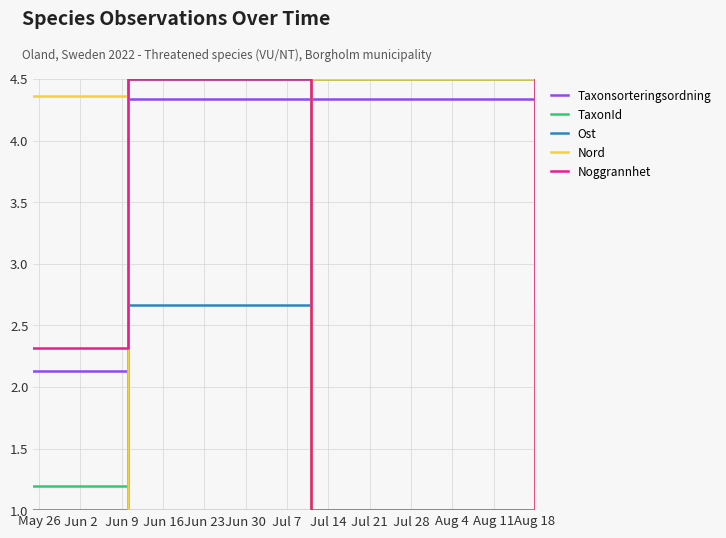

What is the average value of the Noggrannhet series?

3.4